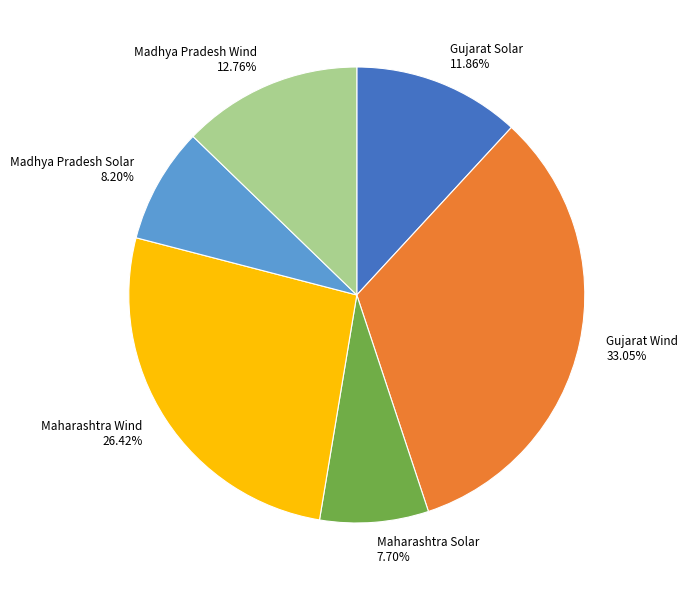

What is the total percentage of Madhya Pradesh Solar and Madhya Pradesh Wind?

21.0%